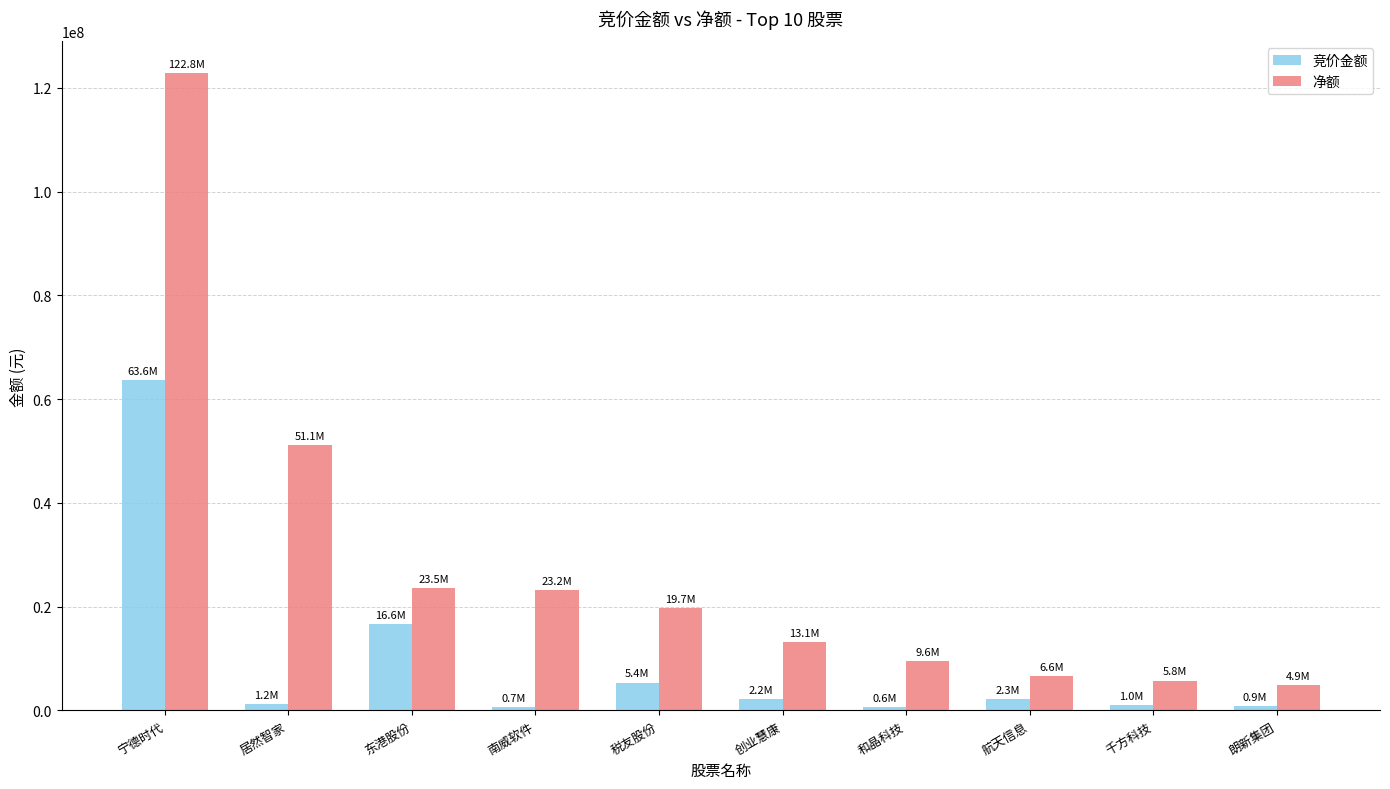

What is the difference between the 竞价金额 values at 航天信息 and 居然智家?

1069110